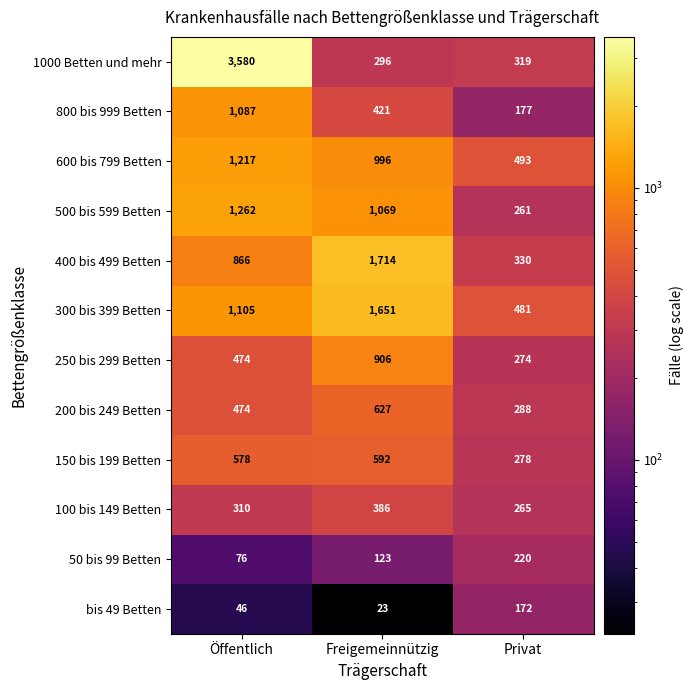

What is the difference between the highest and lowest values at Privat?

321